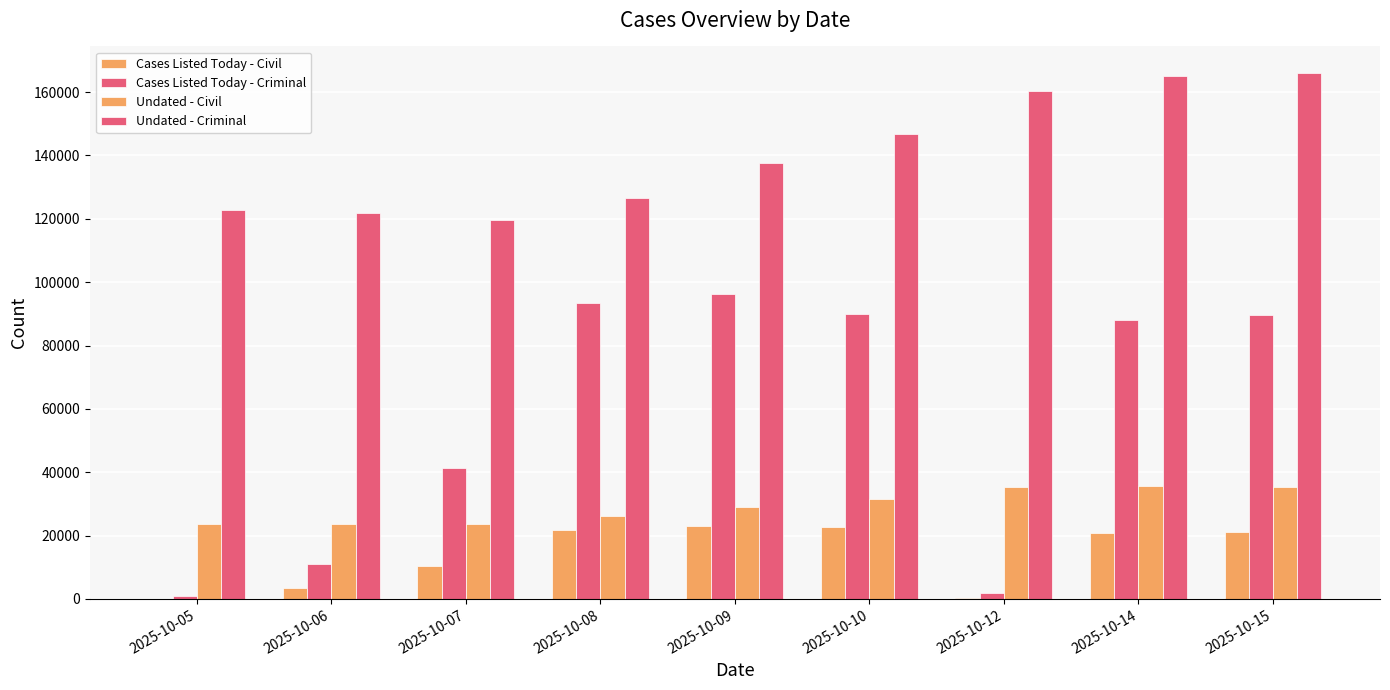

At which category is the sum across all series the highest?

2025-10-15